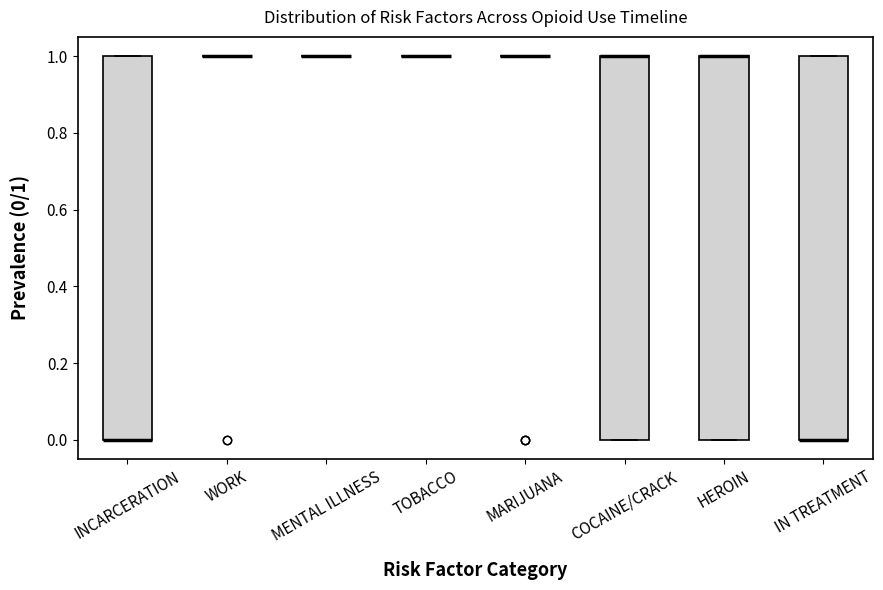

Reading left to right, transcribe this box plot: for each box, give where its median line is, the range the box spans, and where its two whiskers end, as read against the y-axis. The values are not printed on the chart, so give them approximately, as read against the axis.

INCARCERATION: median 0 (drawn on the box's lower edge), box 0 to 1, whiskers 0 to 1
WORK: box collapsed to a line at 1, whiskers 1 to 1
MENTAL ILLNESS: box collapsed to a line at 1, whiskers 1 to 1
TOBACCO: box collapsed to a line at 1, whiskers 1 to 1
MARIJUANA: box collapsed to a line at 1, whiskers 1 to 1
COCAINE/CRACK: median 1 (drawn on the box's upper edge), box 0 to 1, whiskers 0 to 1
HEROIN: median 1 (drawn on the box's upper edge), box 0 to 1, whiskers 0 to 1
IN TREATMENT: median 0 (drawn on the box's lower edge), box 0 to 1, whiskers 0 to 1